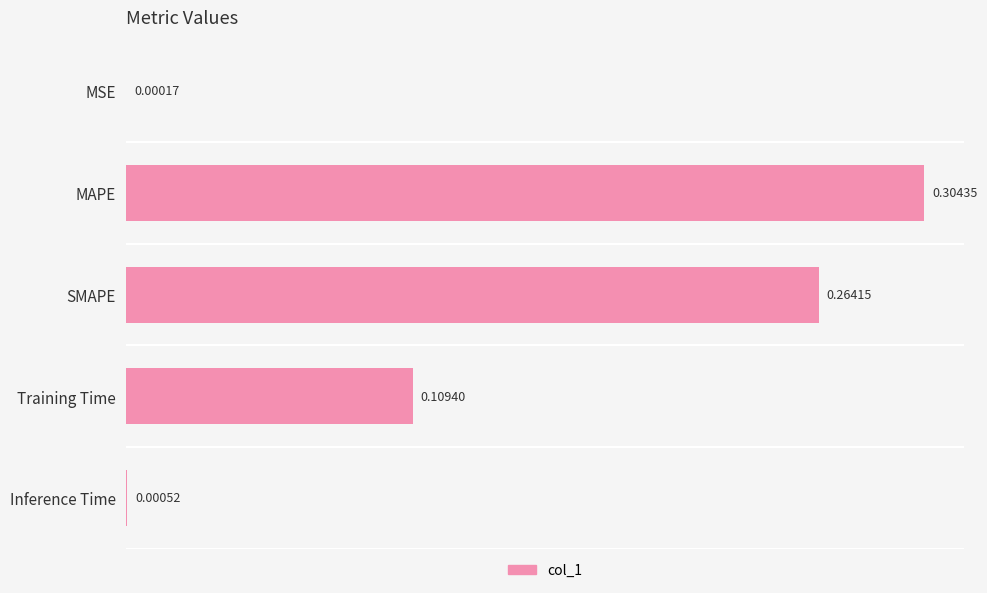

What is the sum of all values?

0.7